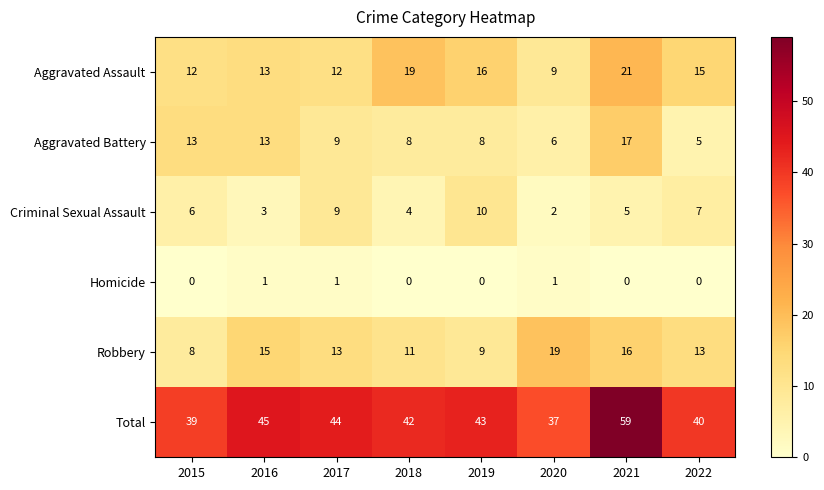

The value of Total at 2016 is 71. True or false?

False